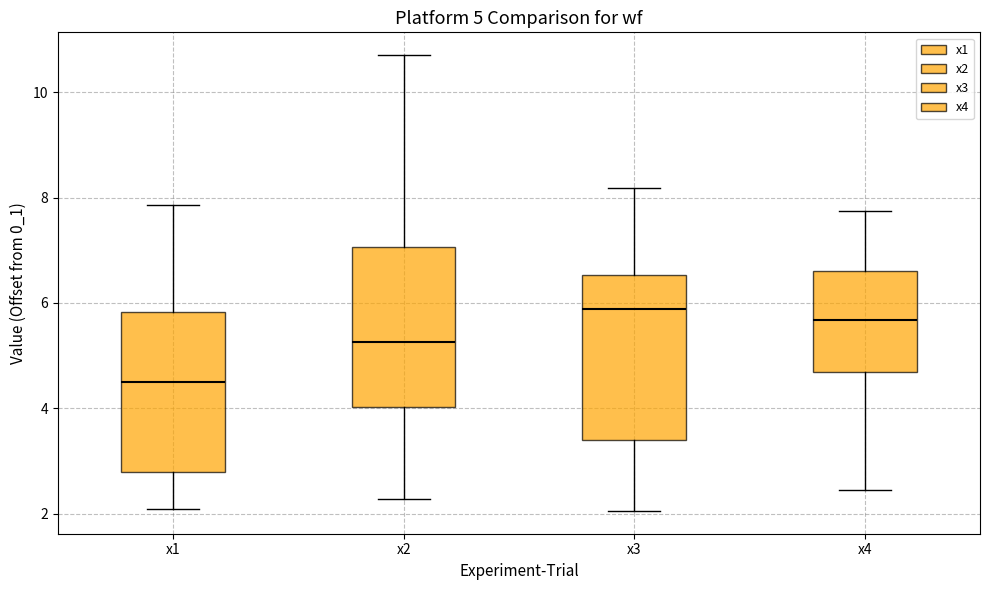

Which box has the highest median line?

x3